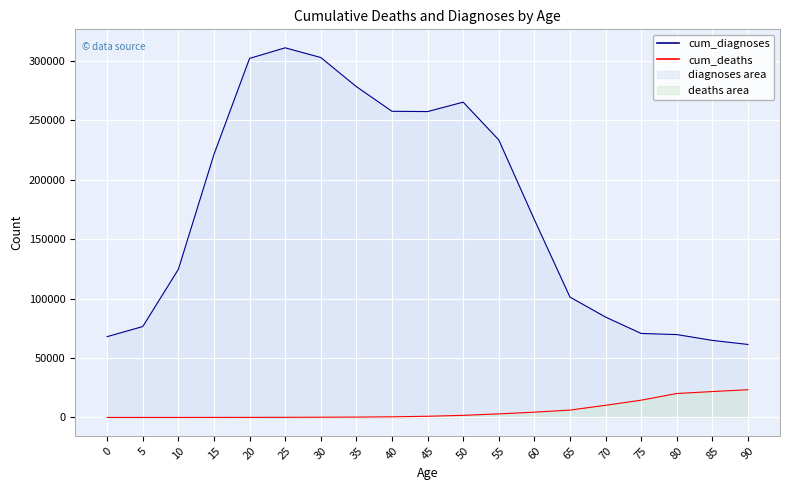

List the labels in order of cum_diagnoses value, largest first.

25, 30, 20, 35, 50, 40, 45, 55, 15, 60, 10, 65, 70, 5, 75, 80, 0, 85, 90